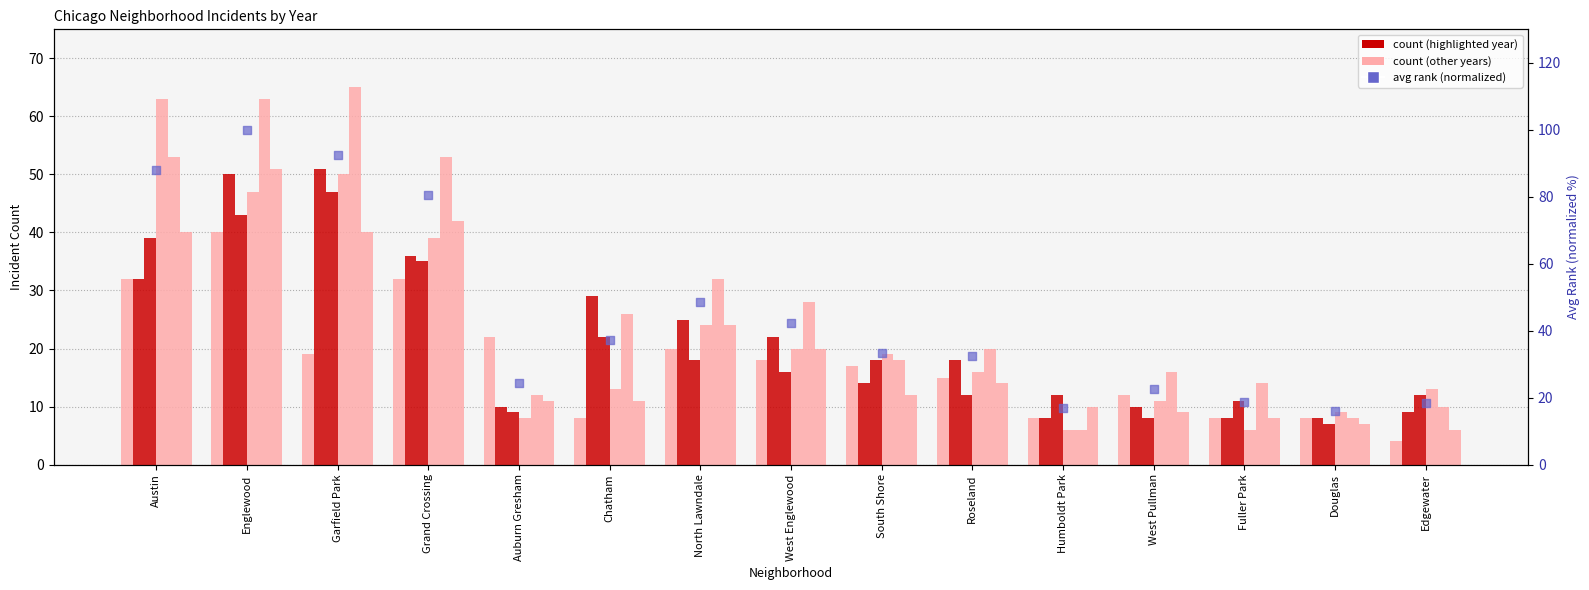

What is the change in value from Chatham to South Shore?

-3.7